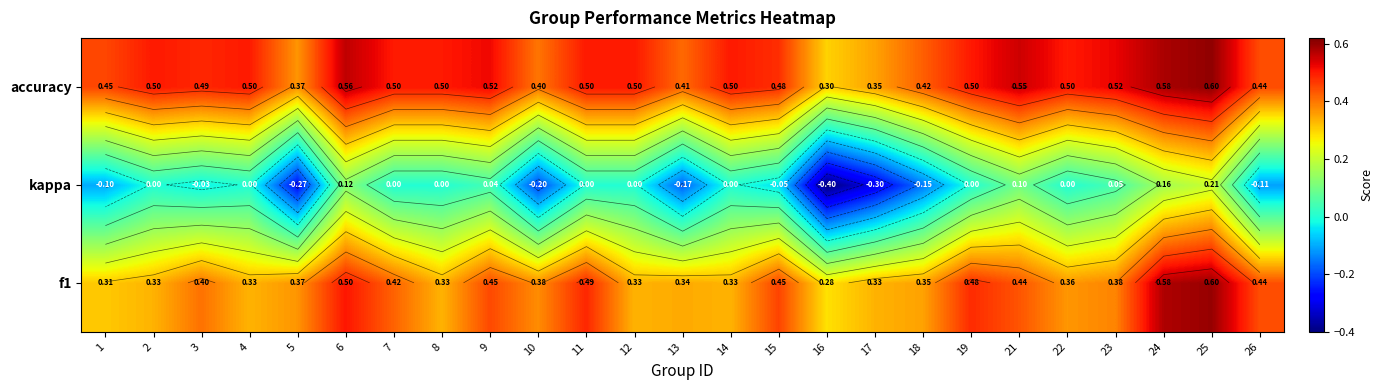

At which label does accuracy reach its peak?

25